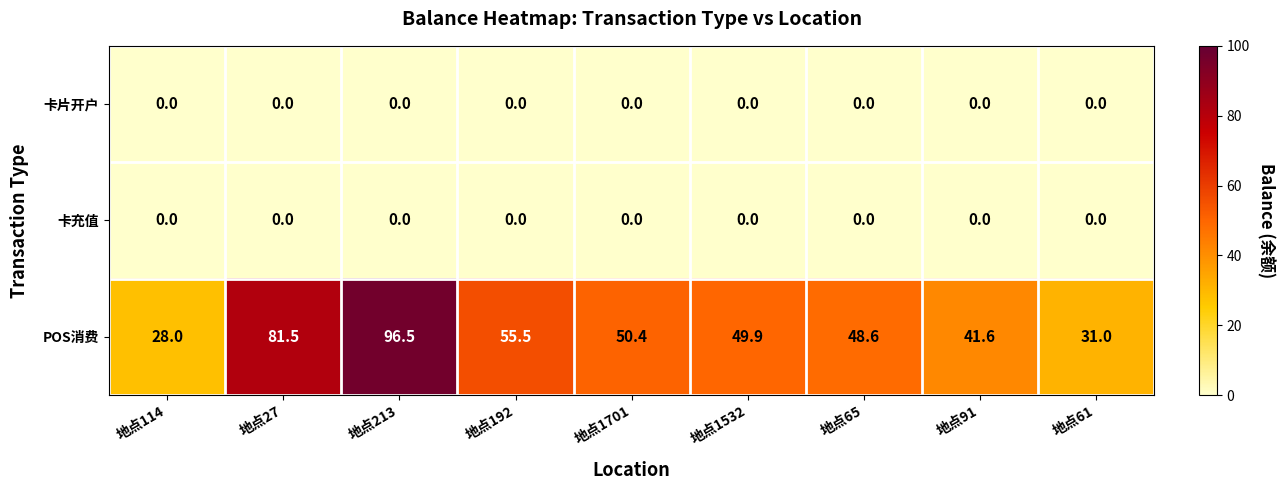

Reading left to right, what are all the values shown in this chart?

卡片开户: 0.0	0.0	0.0	0.0	0.0	0.0	0.0	0.0	0.0
卡充值: 0.0	0.0	0.0	0.0	0.0	0.0	0.0	0.0	0.0
POS消费: 28.0	81.5	96.5	55.5	50.4	49.9	48.6	41.6	31.0